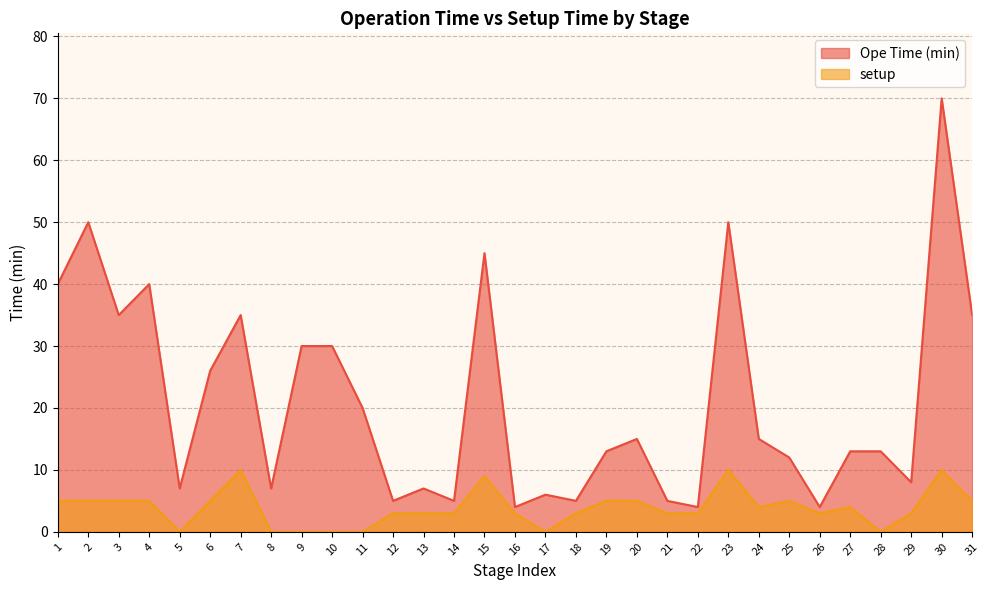

What is the sum of the setup values at 5 and 23?

10